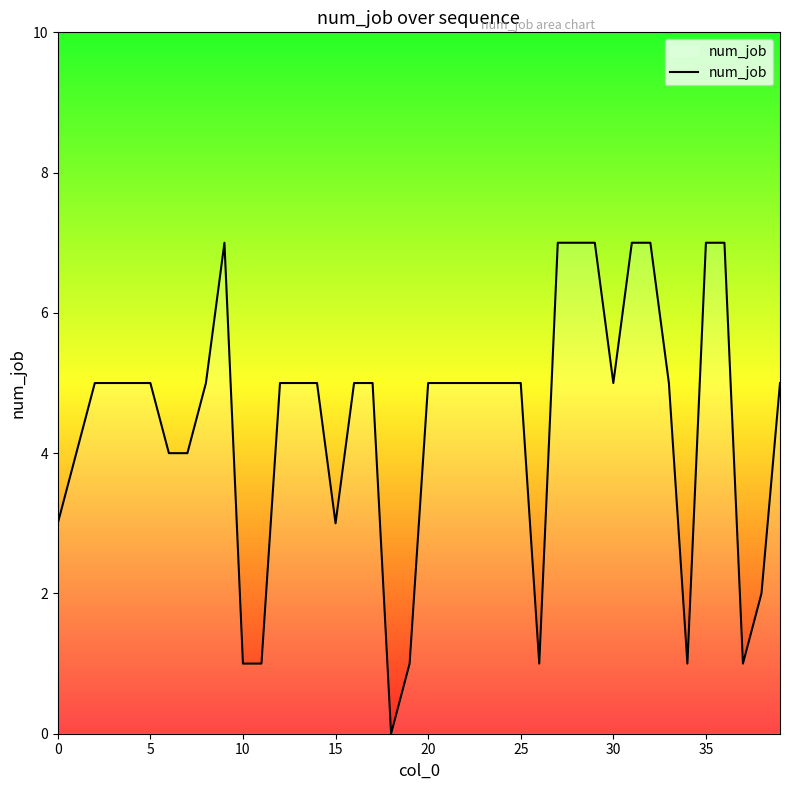

How many lines are shown in the chart?

1